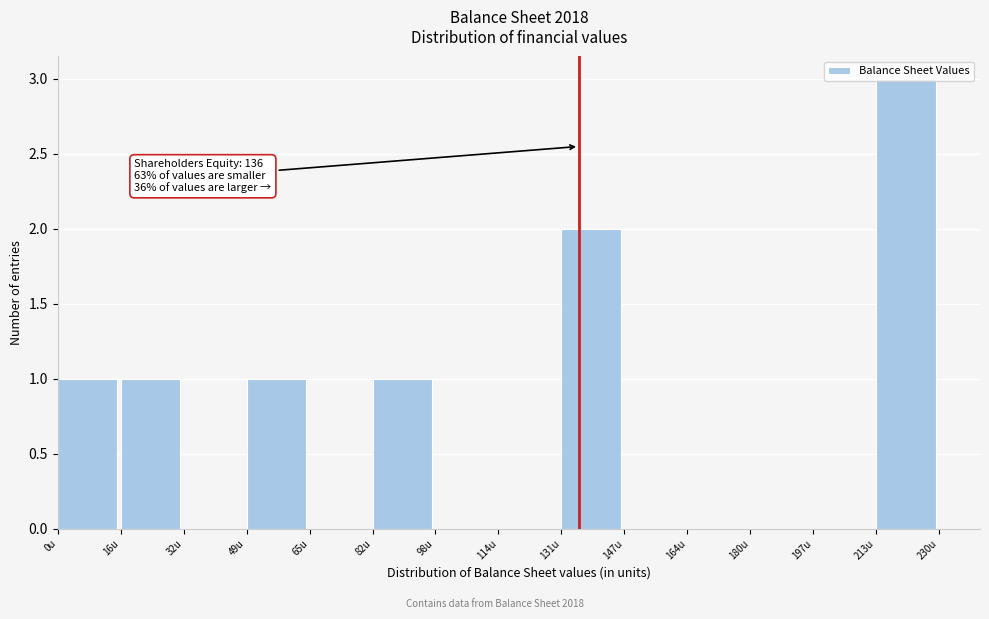

Which range on the x-axis has the tallest bar?

214 to 230